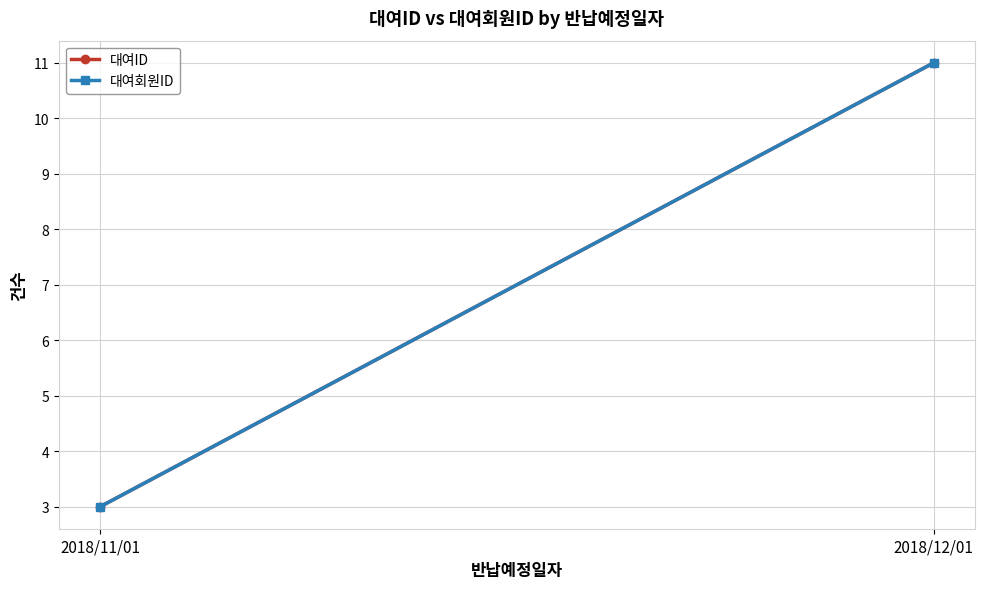

What is the value of the 대여ID point at the 2nd from the left?

11